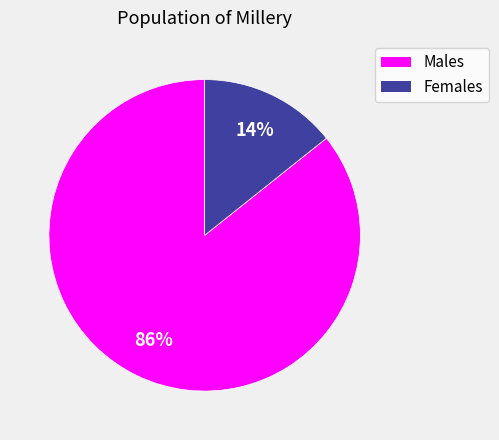

The Males slice represents 99% of the pie. True or false?

False